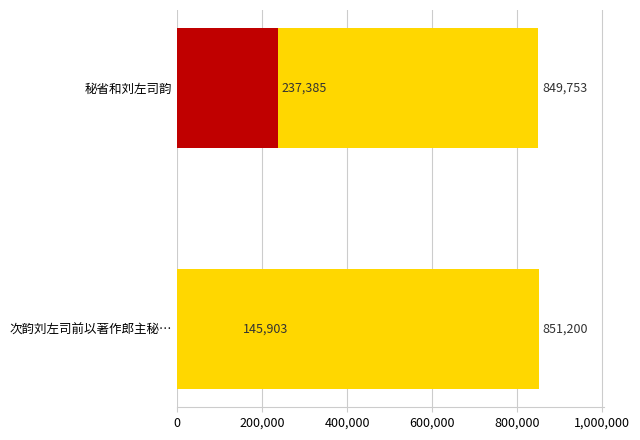

The value at 400,000 is 373665. True or false?

False